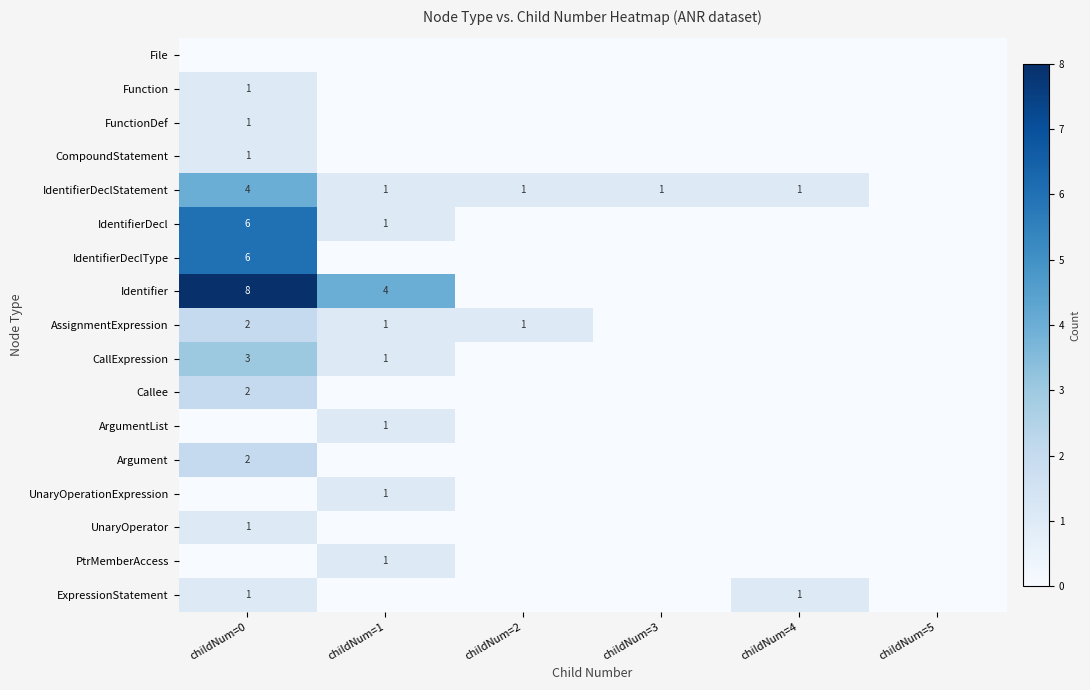

The CallExpression series shows 3 at childNum=0. True or false?

True